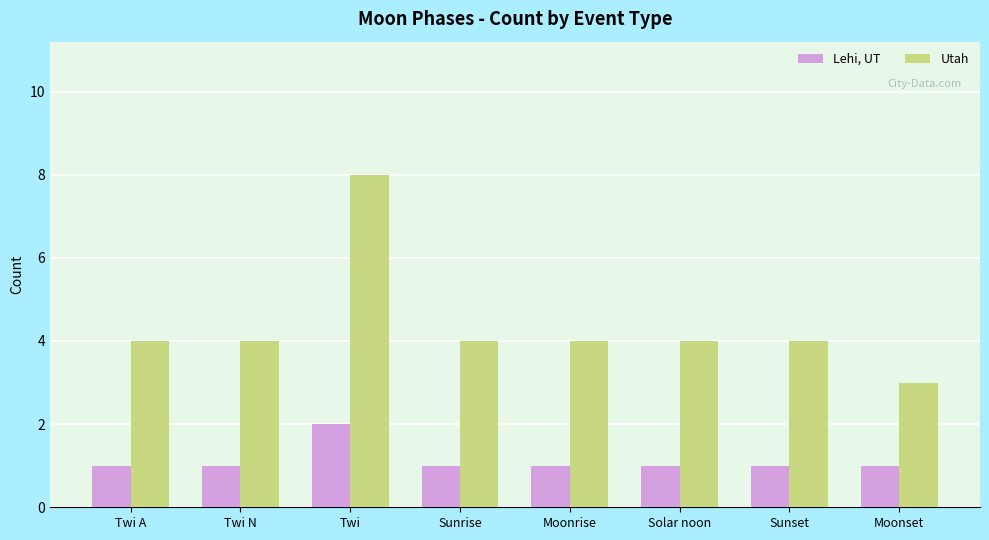

What are all the series names shown in the legend?

Lehi, UT, Utah